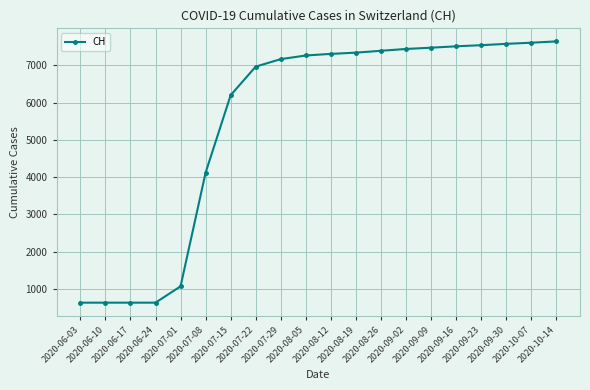

Is this an area chart (filled region under the line)?

No